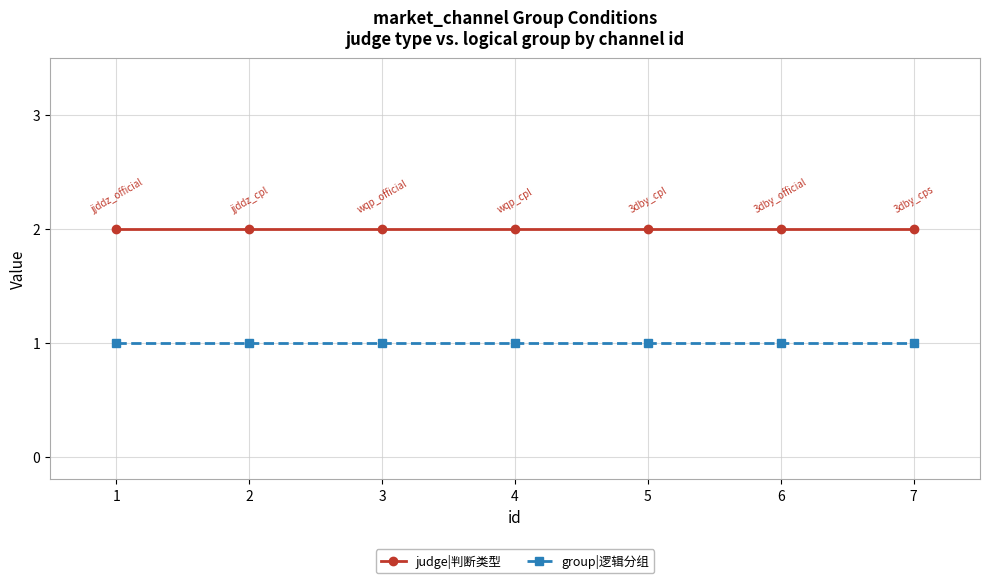

Rank the series at 1 from highest to lowest value.

judge|判断类型, group|逻辑分组